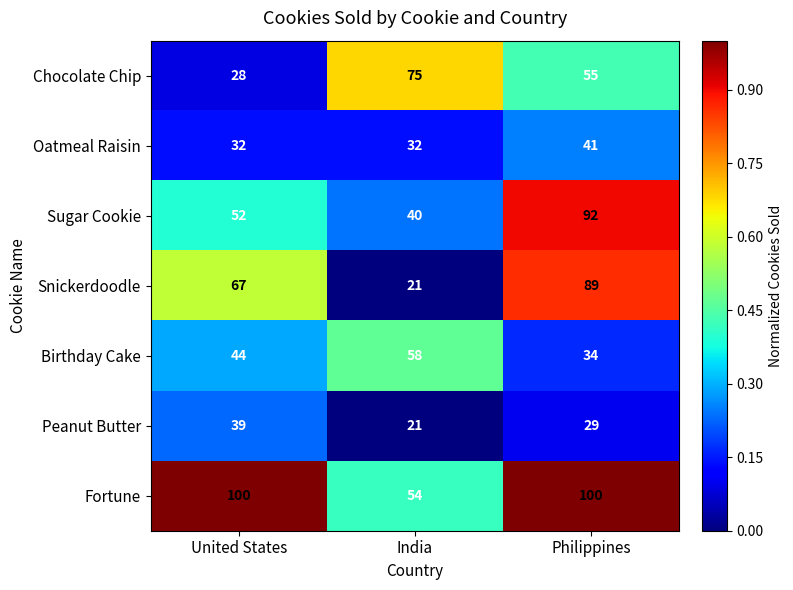

How many Peanut Butter values are between 21 and 39?

3